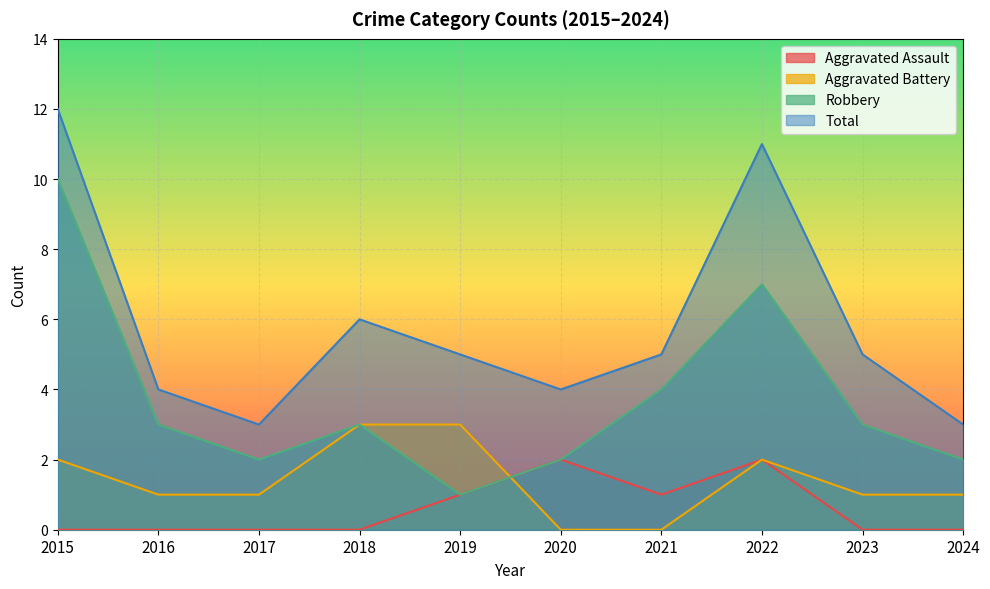

Where is the first local minimum for Total?

2017